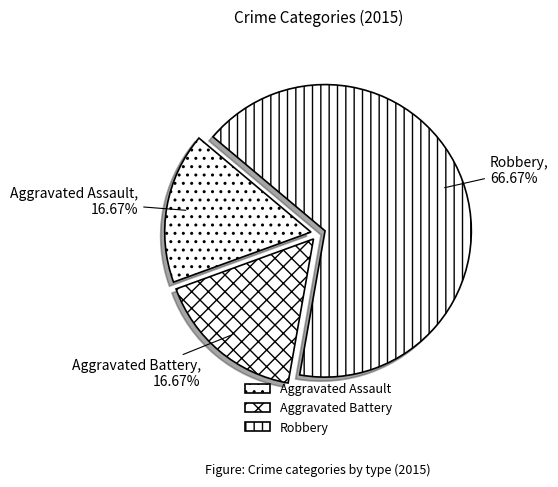

The Aggravated Battery slice represents 10% of the pie. True or false?

False